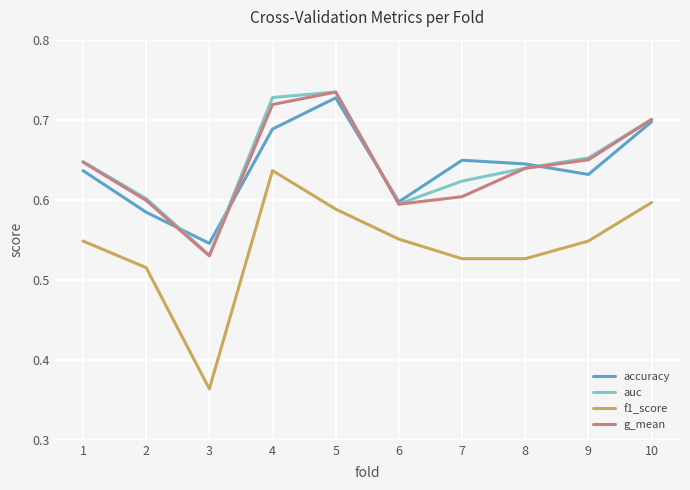

Which series changed the most between 5 and 8?

g_mean